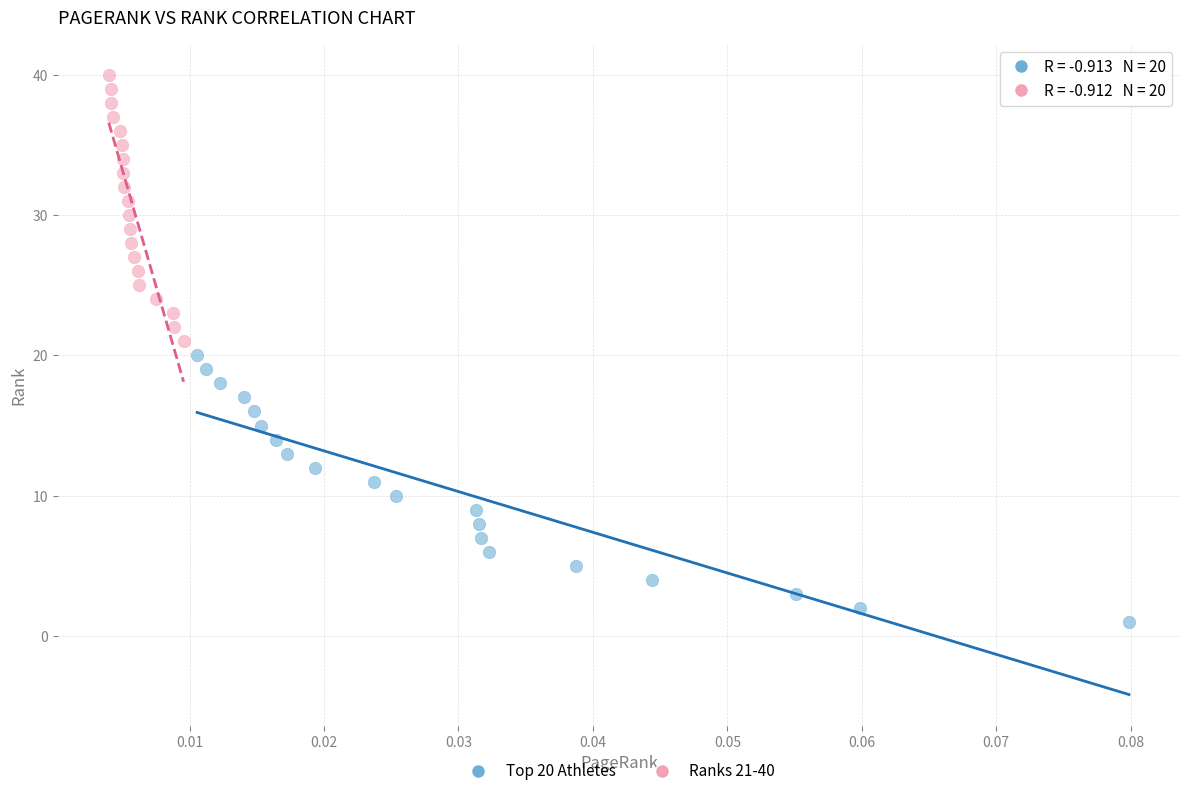

Which series reaches the maximum Y coordinate?

Ranks 21-40